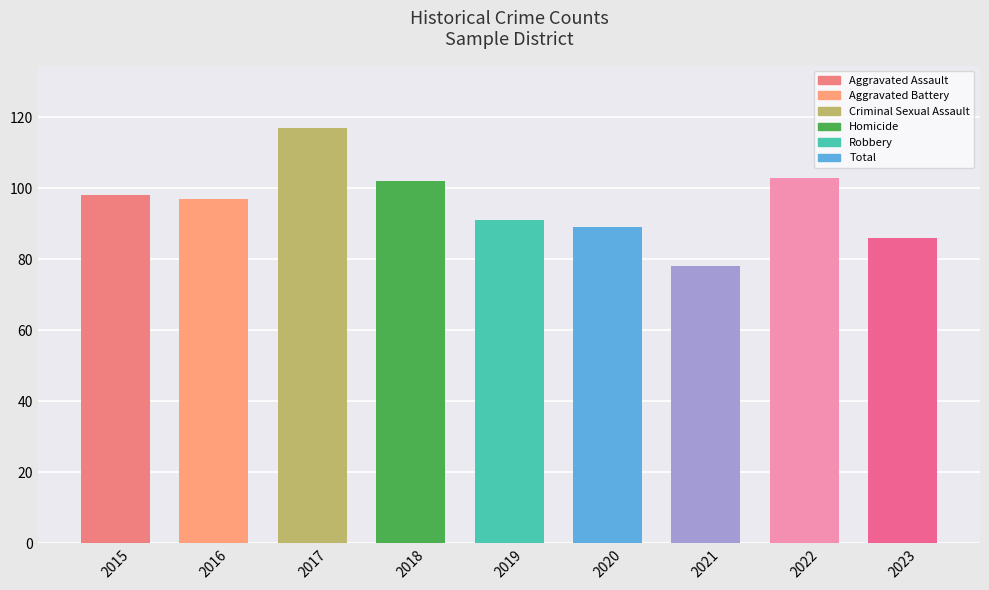

What is the value of the 2nd bar from the left?

97